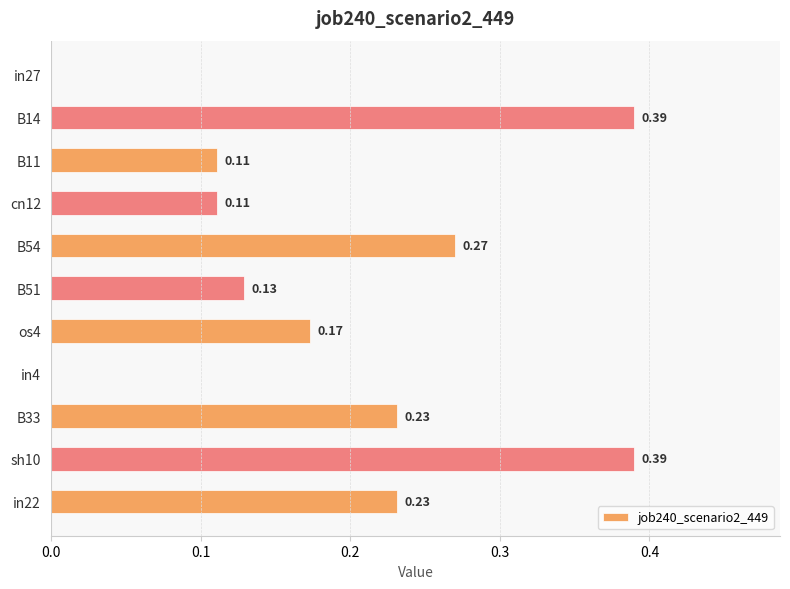

What is the sum of all values?

2.0